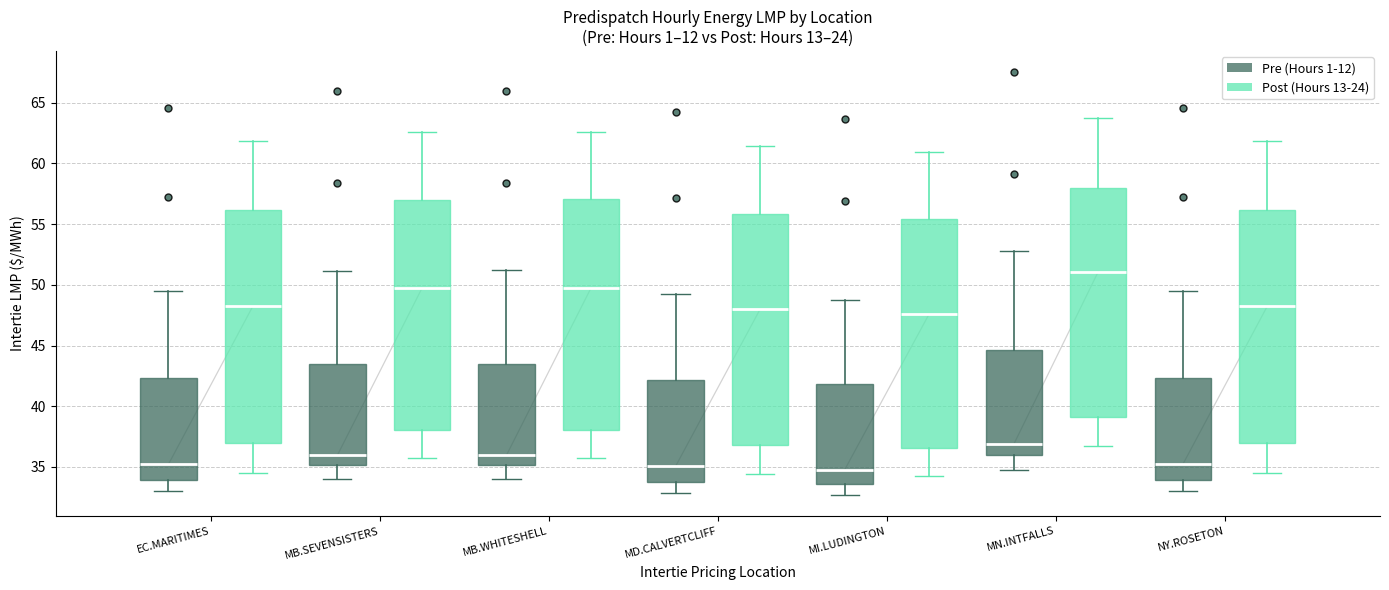

Reading left to right, read every box against the y-axis: the position of its median line, the range the box covers, and the ends of its whiskers. The values are not printed on the chart, so give them approximately, as read against the axis.

EC.MARITIMES (Pre (Hours 1-12)): median 35.0, box 34.0 to 42.5, whiskers 33.0 to 49.5
EC.MARITIMES (Post (Hours 13-24)): median 48.0, box 37.0 to 56.0, whiskers 34.5 to 62.0
MB.SEVENSISTERS (Pre (Hours 1-12)): median 36.0, box 35.0 to 43.5, whiskers 34.0 to 51.0
MB.SEVENSISTERS (Post (Hours 13-24)): median 49.5, box 38.0 to 57.0, whiskers 35.5 to 62.5
MB.WHITESHELL (Pre (Hours 1-12)): median 36.0, box 35.0 to 43.5, whiskers 34.0 to 51.0
MB.WHITESHELL (Post (Hours 13-24)): median 49.5, box 38.0 to 57.0, whiskers 36.0 to 62.5
MD.CALVERTCLIFF (Pre (Hours 1-12)): median 35.0, box 34.0 to 42.0, whiskers 33.0 to 49.5
MD.CALVERTCLIFF (Post (Hours 13-24)): median 48.0, box 37.0 to 56.0, whiskers 34.5 to 61.5
MI.LUDINGTON (Pre (Hours 1-12)): median 35.0, box 33.5 to 42.0, whiskers 32.5 to 49.0
MI.LUDINGTON (Post (Hours 13-24)): median 47.5, box 36.5 to 55.5, whiskers 34.5 to 61.0
MN.INTFALLS (Pre (Hours 1-12)): median 37.0, box 36.0 to 44.5, whiskers 35.0 to 53.0
MN.INTFALLS (Post (Hours 13-24)): median 51.0, box 39.0 to 58.0, whiskers 36.5 to 63.5
NY.ROSETON (Pre (Hours 1-12)): median 35.0, box 34.0 to 42.5, whiskers 33.0 to 49.5
NY.ROSETON (Post (Hours 13-24)): median 48.0, box 37.0 to 56.0, whiskers 34.5 to 62.0